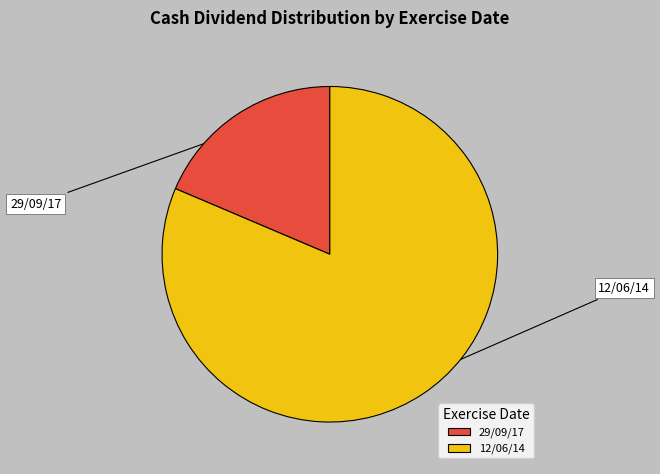

How much of the chart is everything except 29/09/17?

81.4%